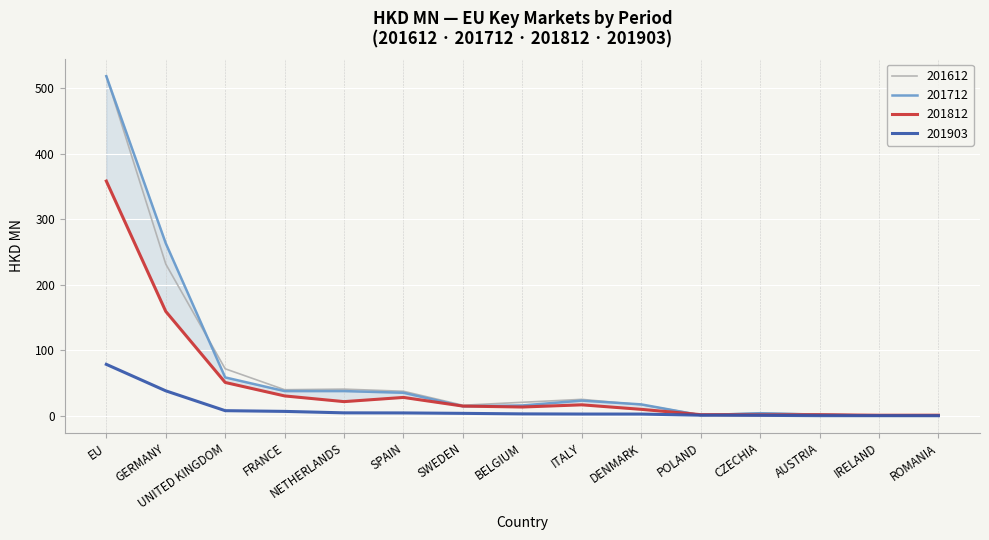

What is the difference between the 201612 values at ITALY and NETHERLANDS?

15.6